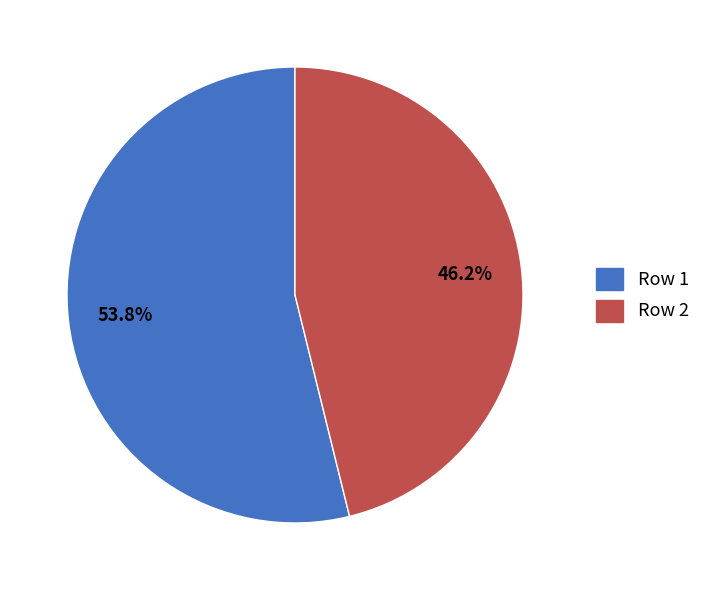

Between Row 1 and Row 2, which is larger?

Row 1